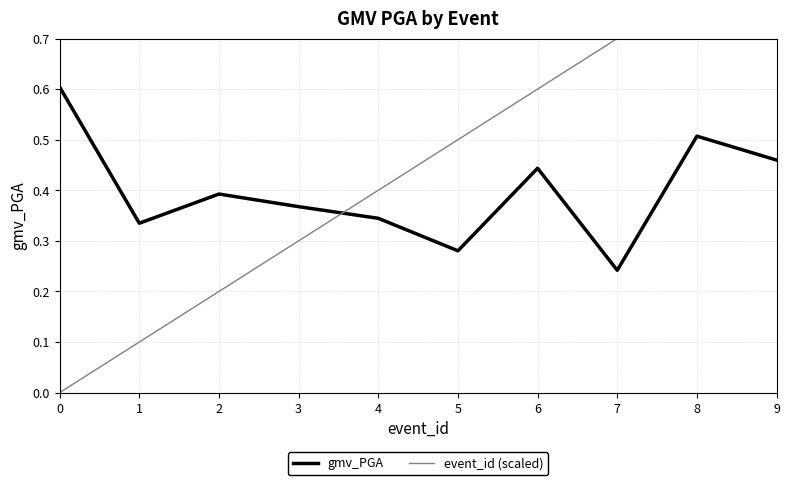

How many event_id (scaled) values are between 0 and 1?

10